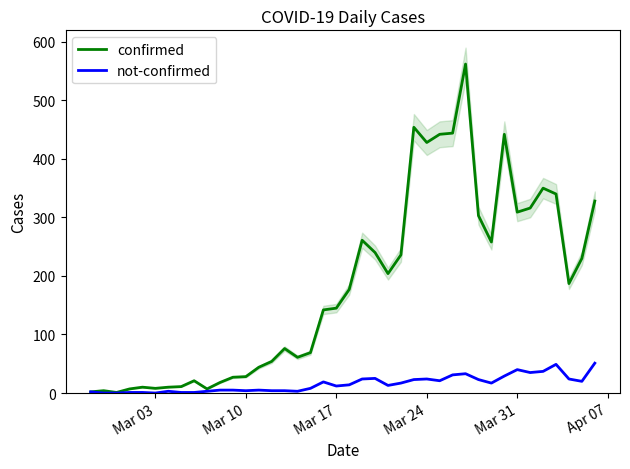

What is the average value of the confirmed series?

181